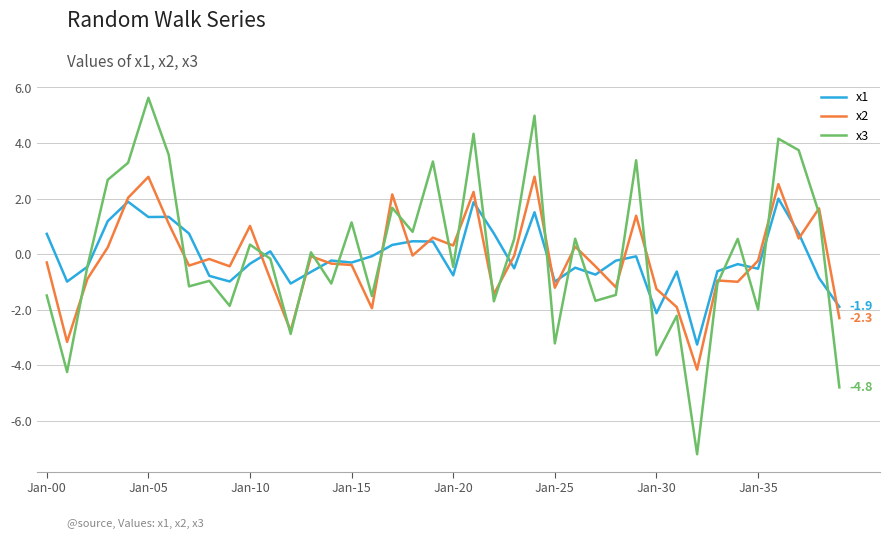

What are all the series names shown in the legend?

x1, x2, x3